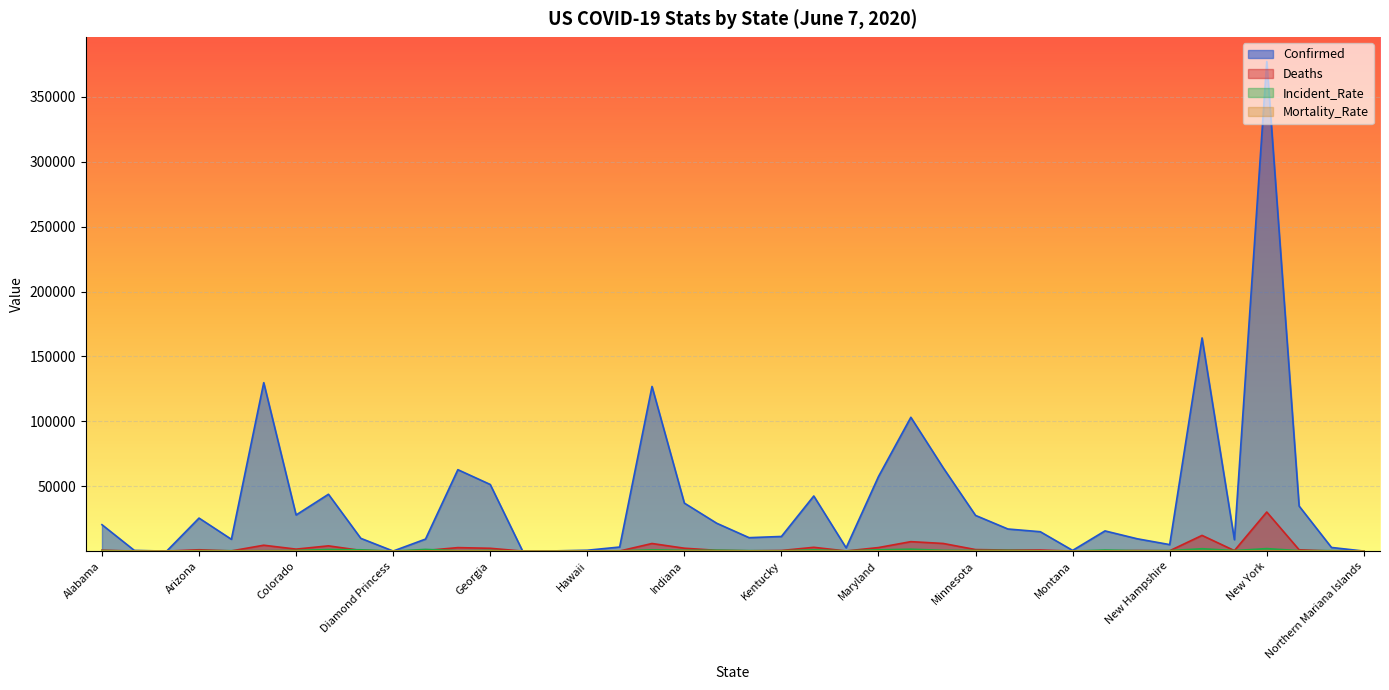

Is it true that Incident_Rate equals 96.6 at Maine?

False